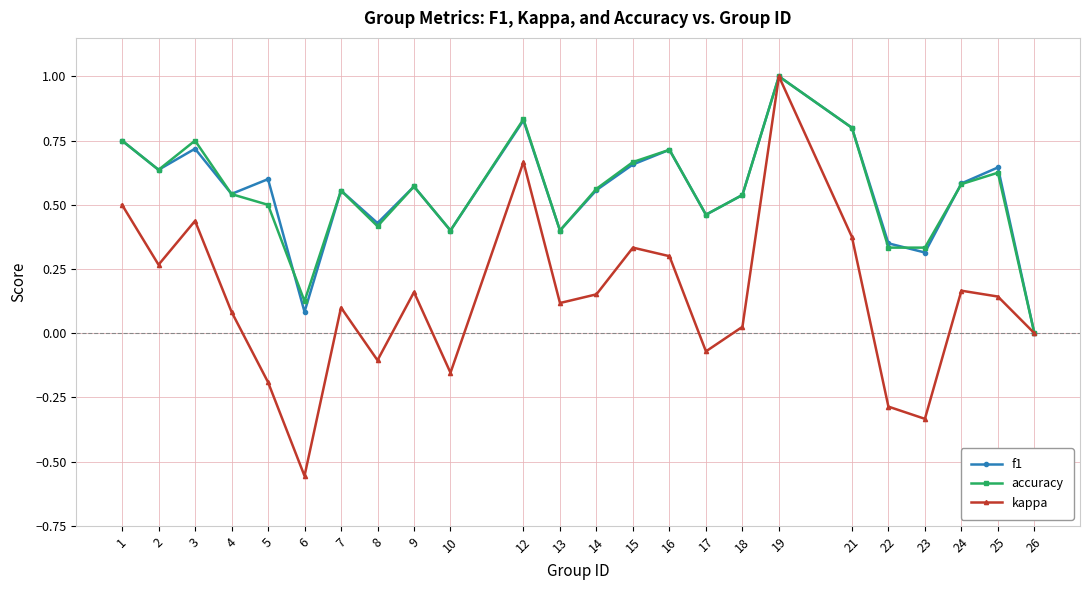

Which series has the largest range (max minus min)?

kappa